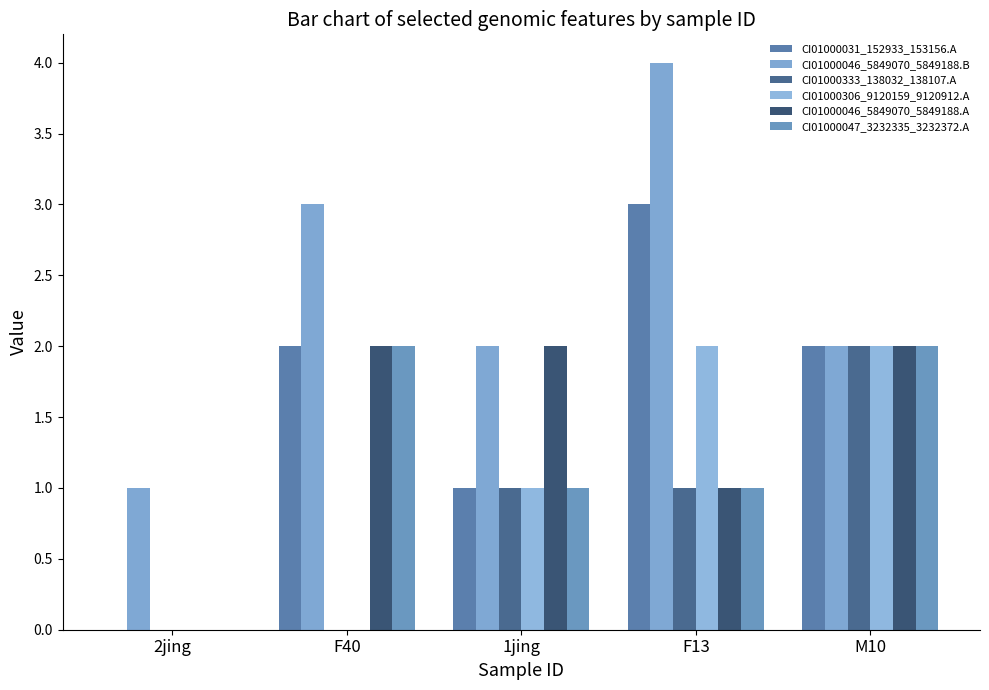

What is the total value across all series at F13?

12